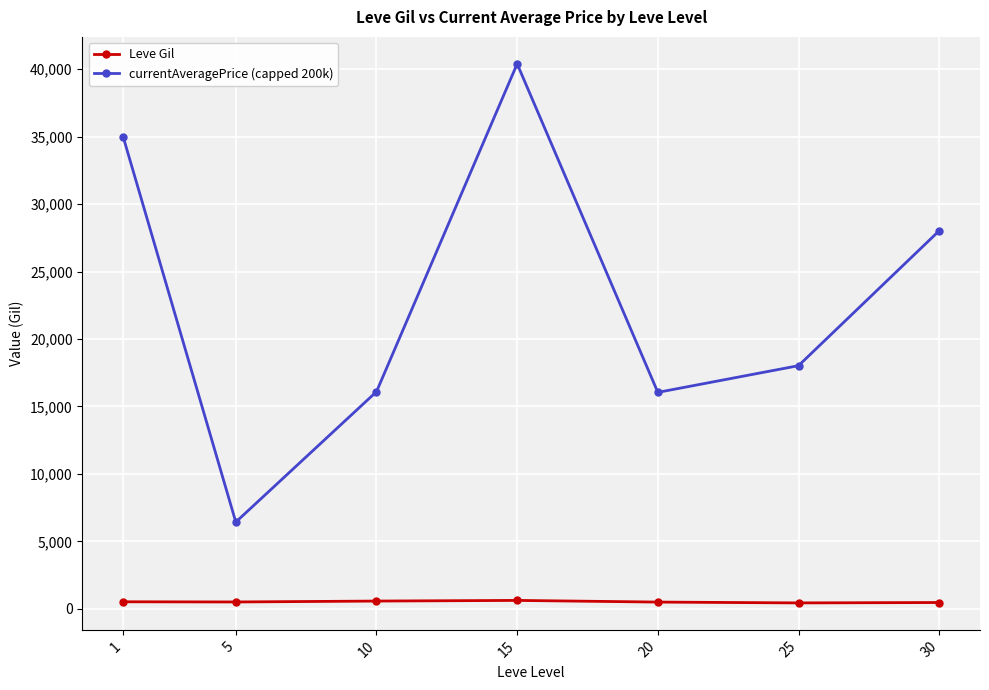

What is the maximum value shown in the chart?

40394.7